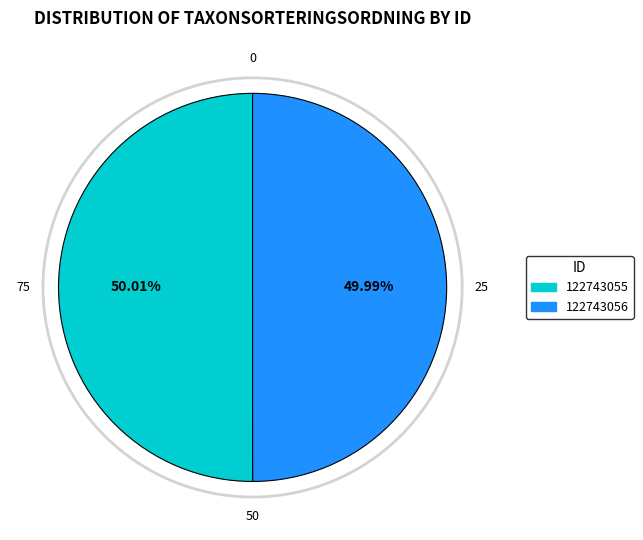

What percentage do 122743056 and 122743055 together represent?

100.0%